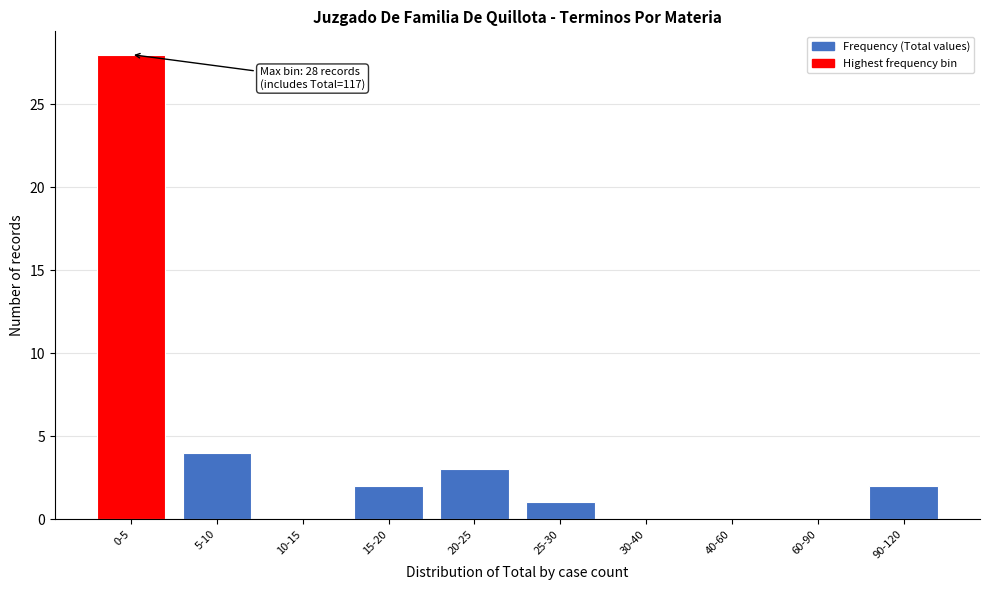

Reading right to left, what are all the values shown in this chart?

90-120=2	60-90=0	40-60=0	30-40=0	25-30=1	20-25=3	15-20=2	10-15=0	5-10=4	0-5=28